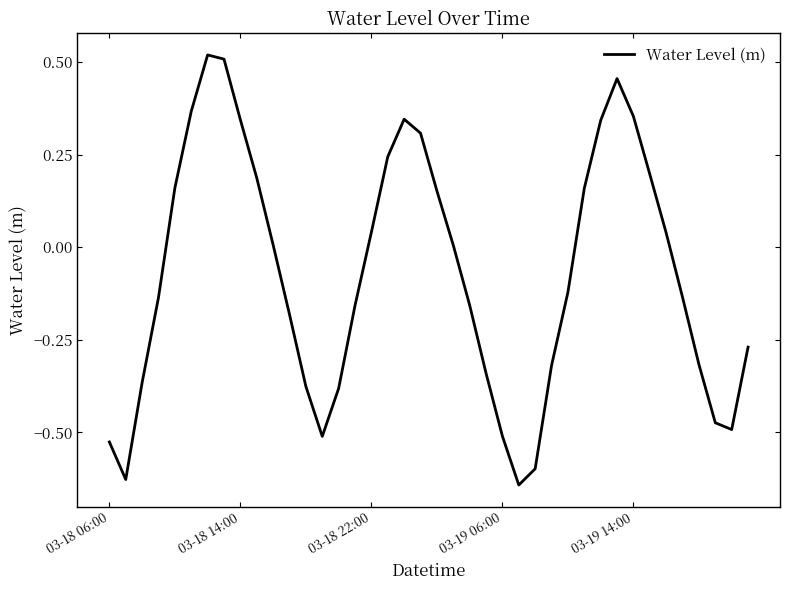

What is the difference between the maximum and minimum values?

1.2